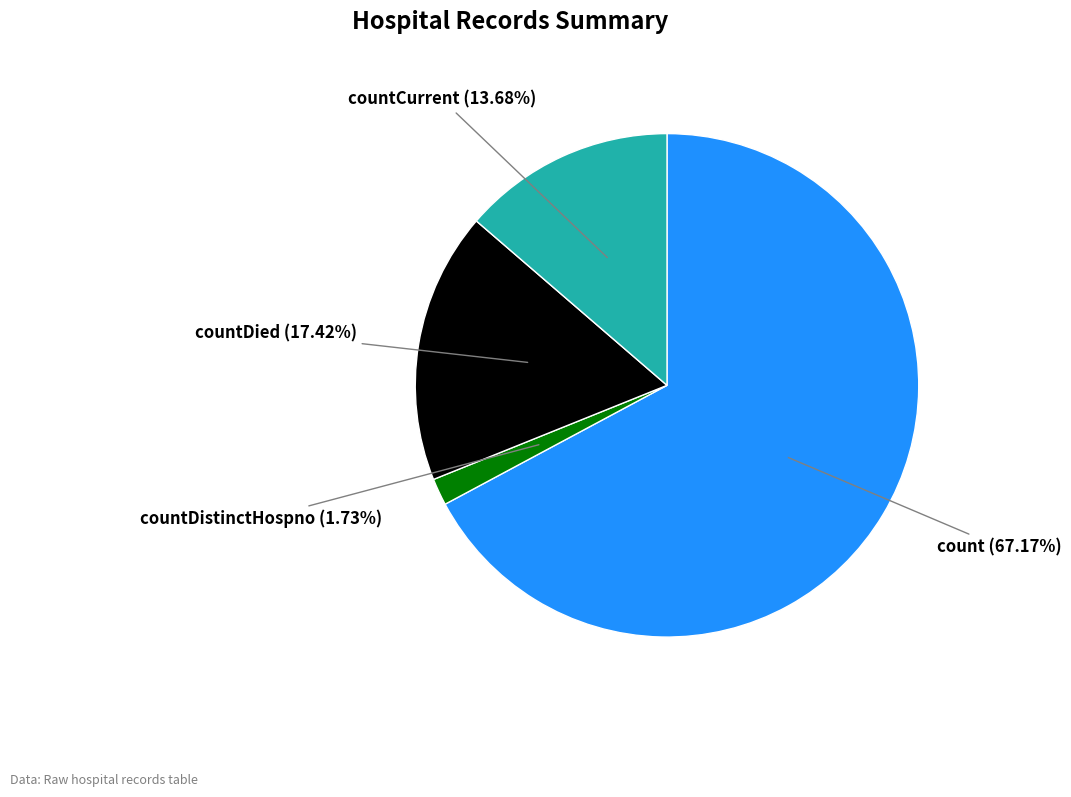

Is there a majority slice in this chart?

Yes